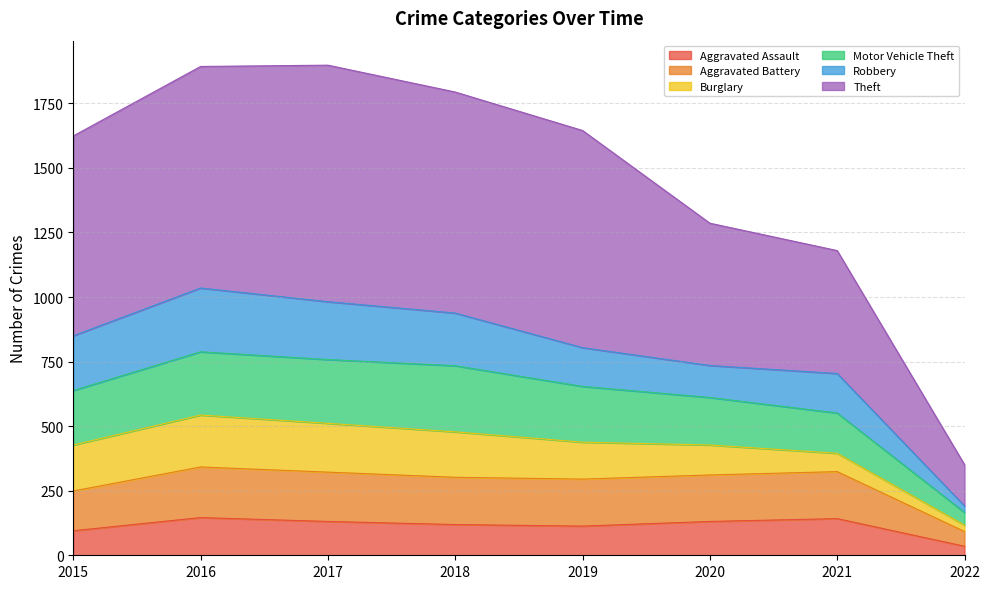

The Aggravated Battery series shows 129 at 2016. True or false?

False